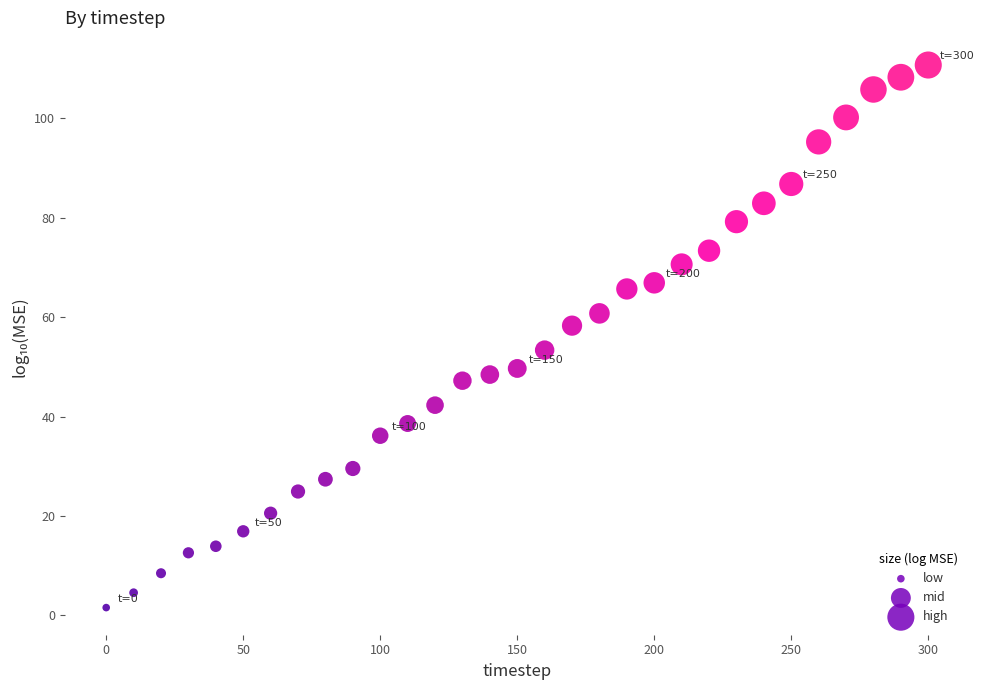

What is the range of X values (max minus min)?

300.0